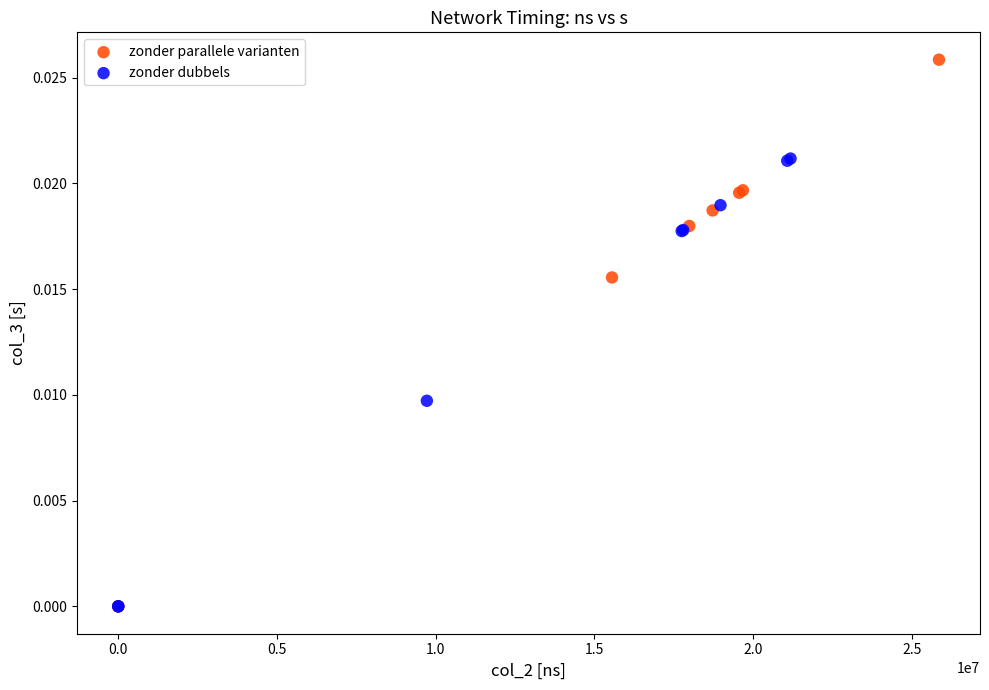

What are all the series names shown in the legend?

zonder parallele varianten, zonder dubbels